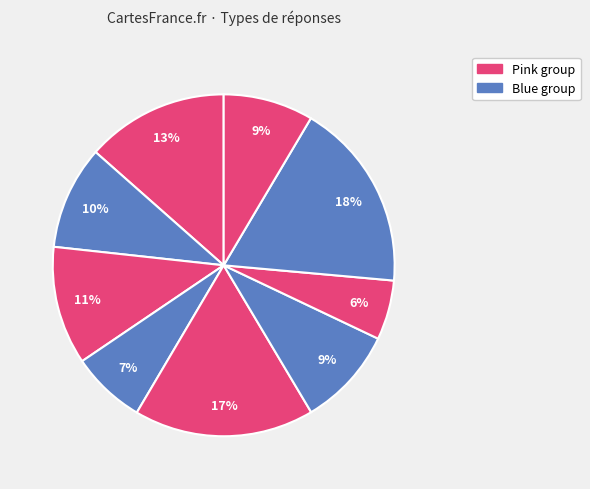

How many slices are in this pie chart?

9